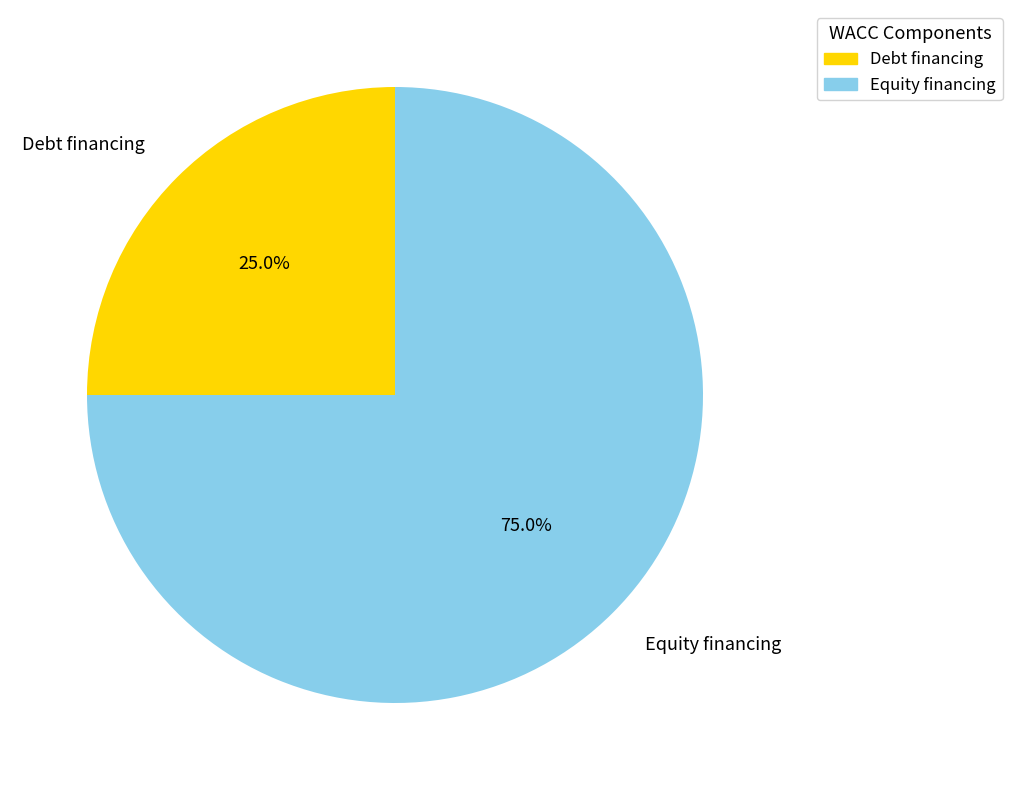

Which category accounts for the majority?

Equity financing